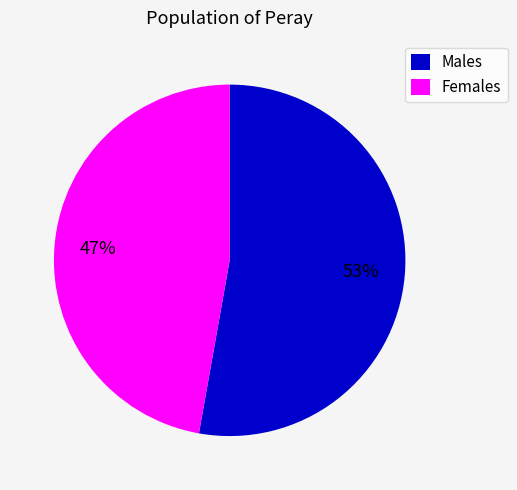

The Males slice represents 42% of the pie. True or false?

False